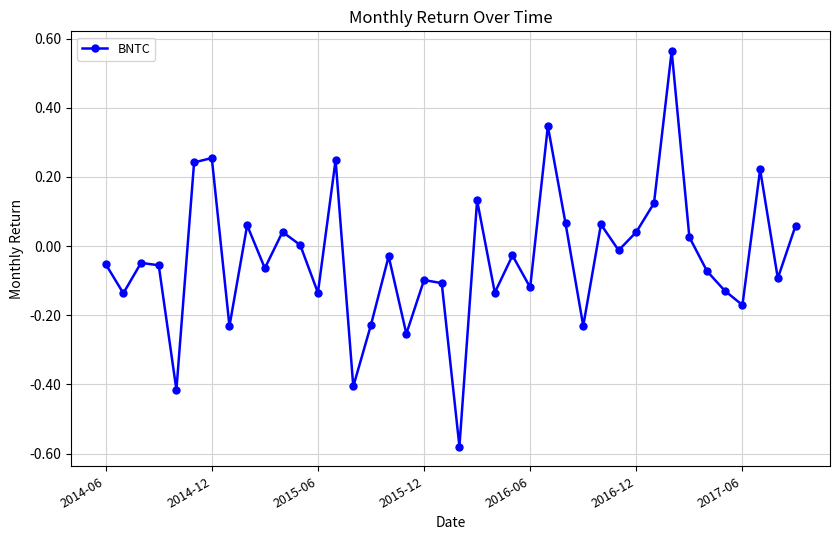

Is this an area chart (filled region under the line)?

No